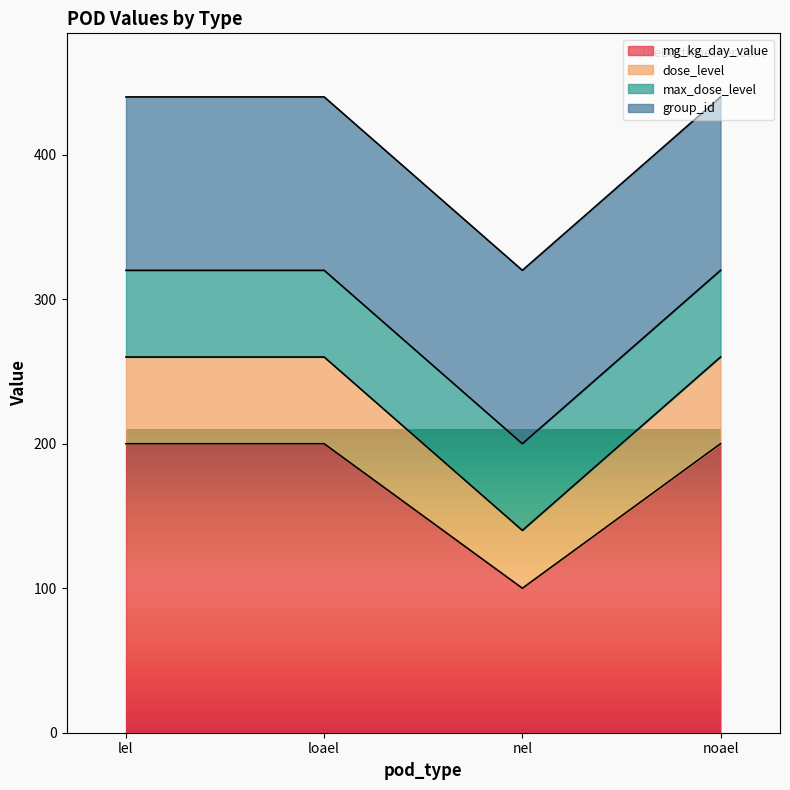

True or false: dose_level and mg_kg_day_value cross at least once.

False